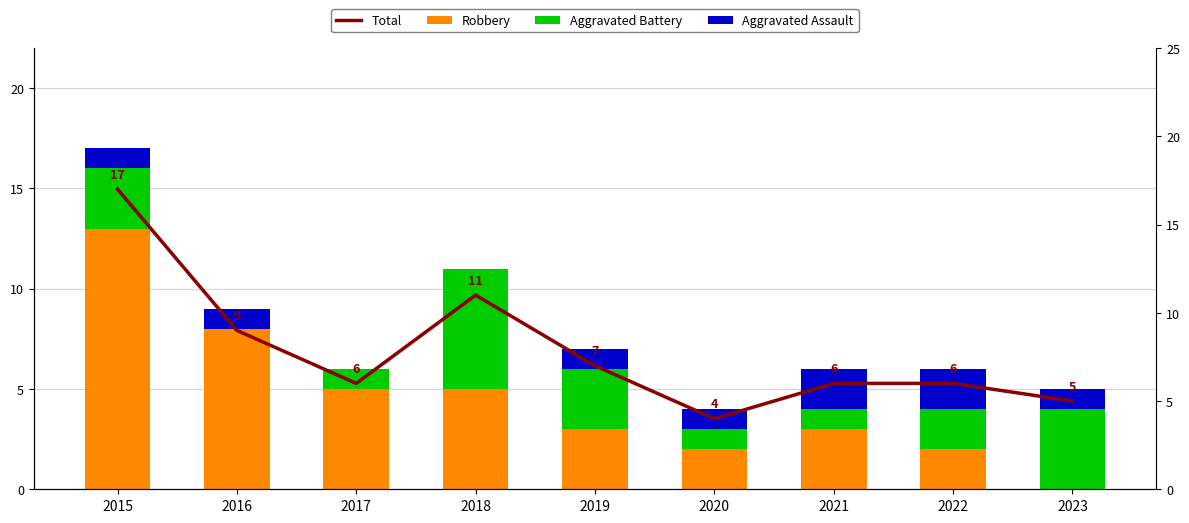

Which category has the highest value across all series?

2015